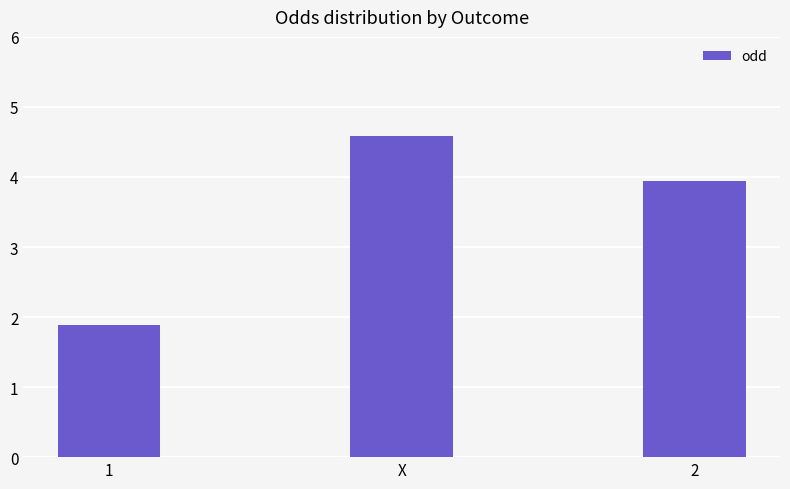

True or false: the data shows 1.3 at 1.

False